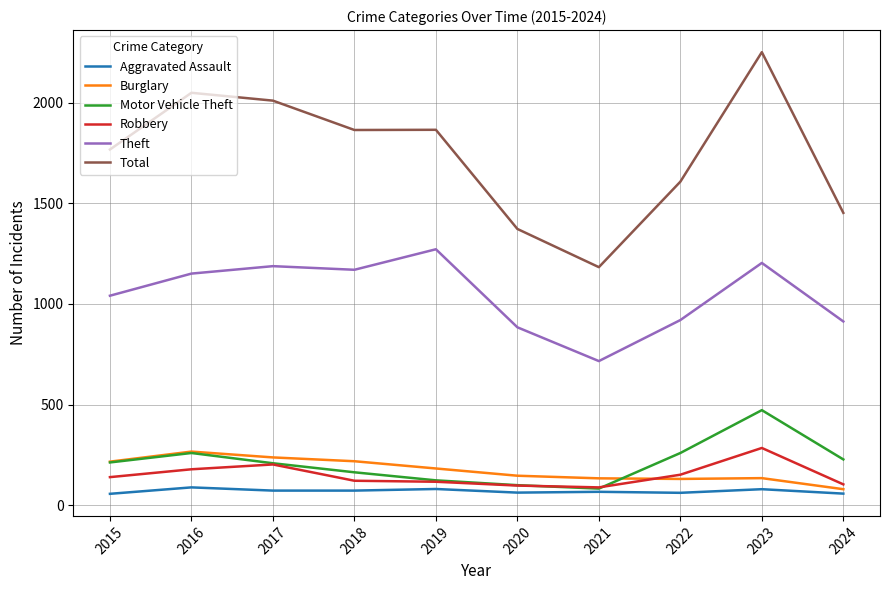

What is the highest value of the Robbery series?

284